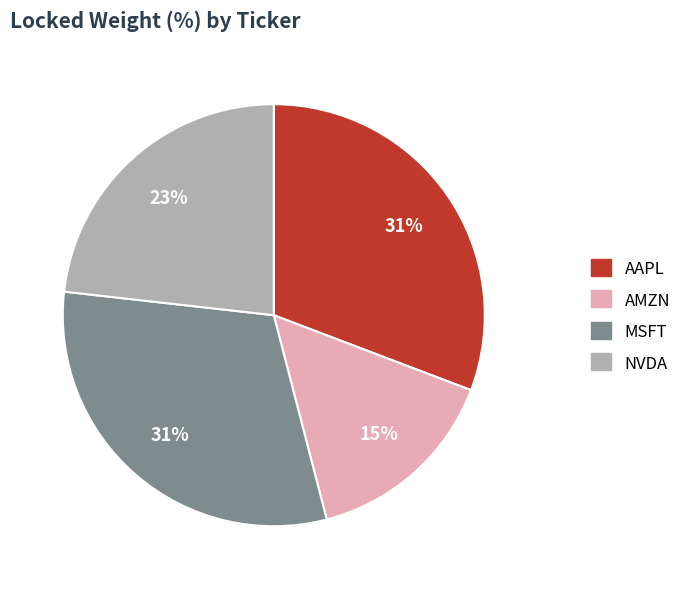

Which slice is the smallest?

AMZN